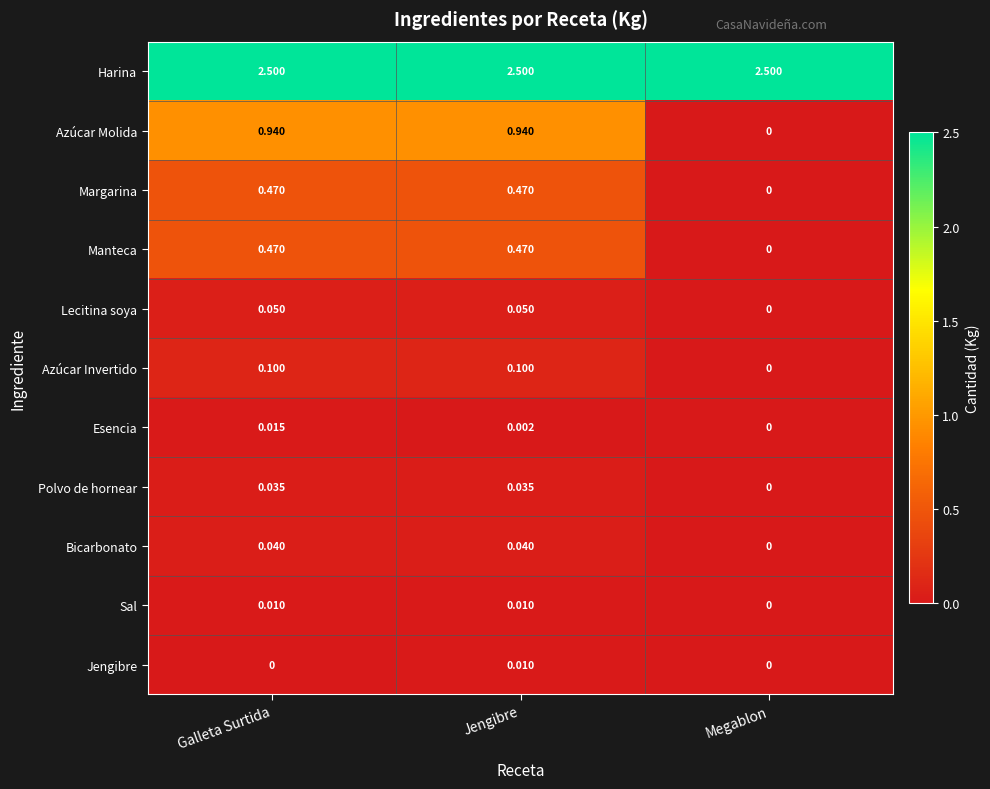

Which series has the largest total across all categories?

Harina